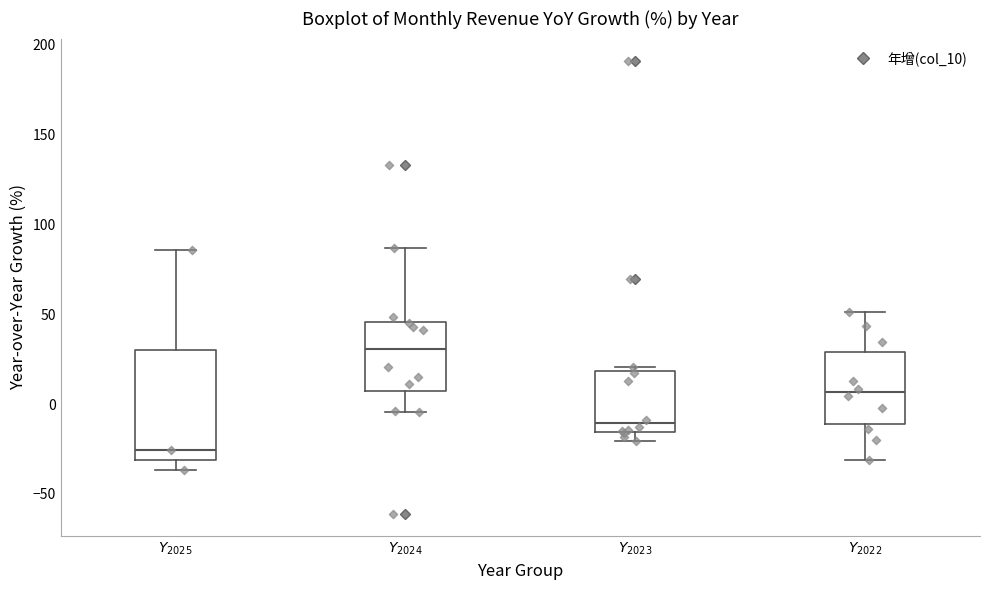

Where is the upper edge of the box for $Y_{2024}$ on the y-axis? The values are not printed on the chart, so give them approximately, as read against the axis.

45